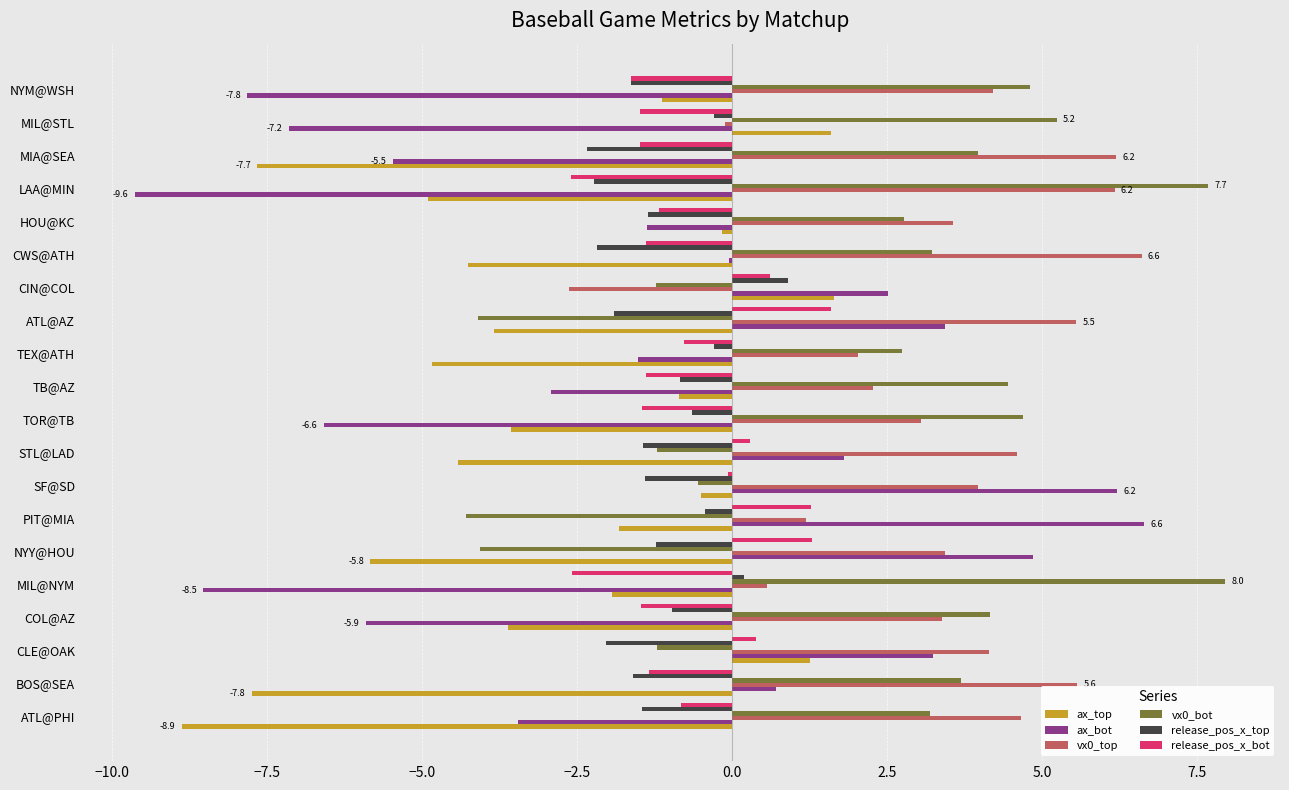

Between BOS@SEA and HOU@KC, which series saw the biggest shift?

ax_top